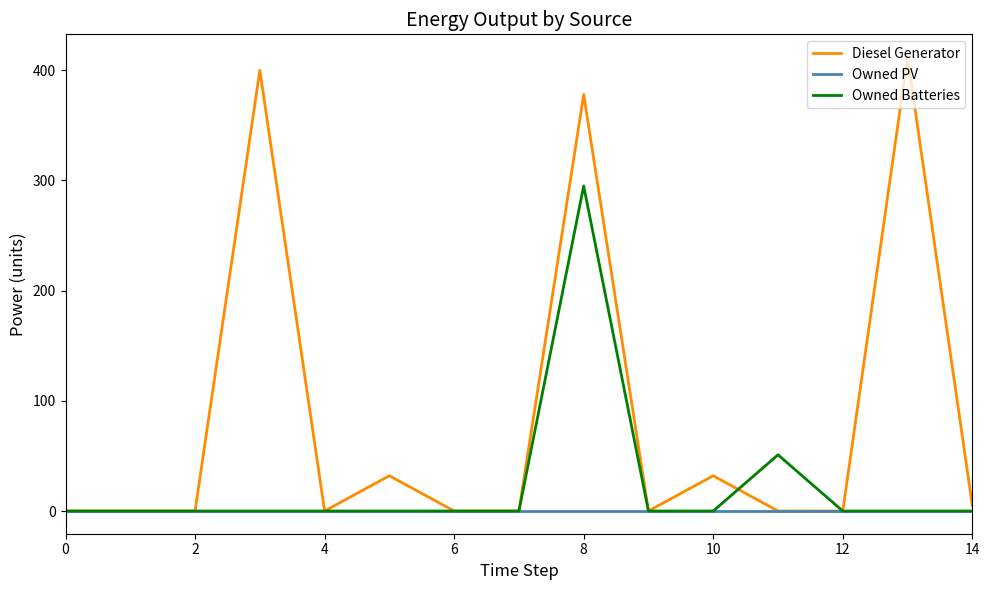

List the series in order of their peak value, highest first.

Diesel Generator, Owned Batteries, Owned PV